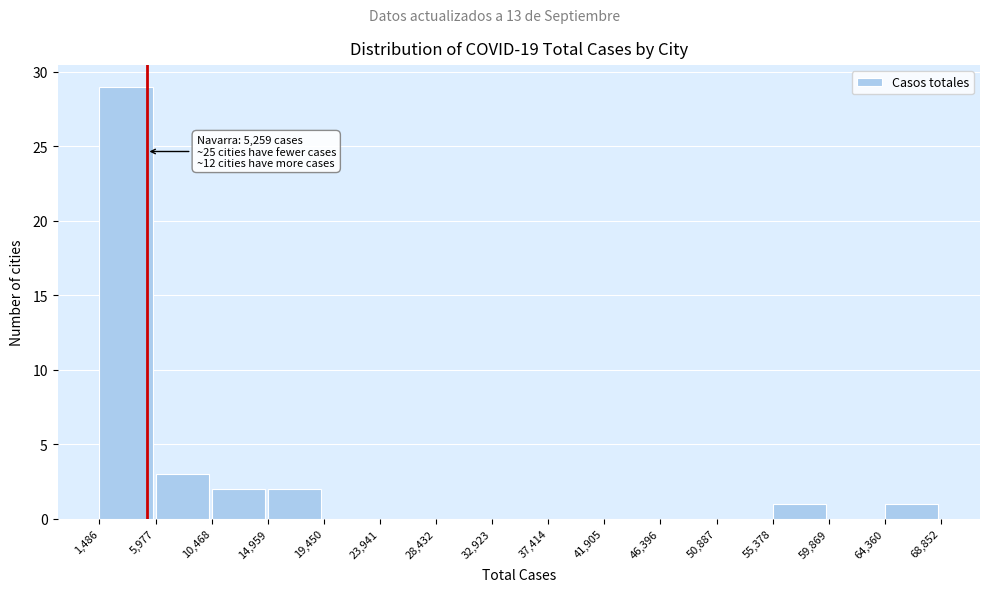

Over which range of the x-axis is the bar tallest?

1,486 to 5,977